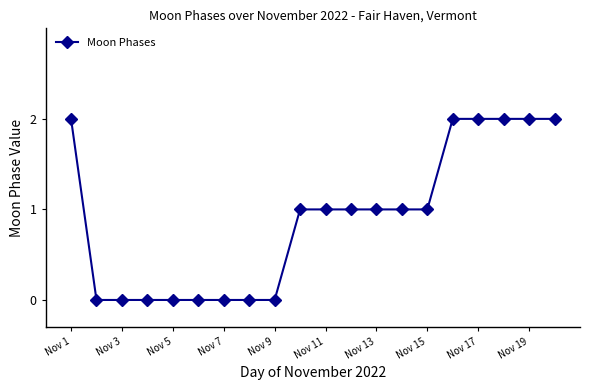

How many values are below 1?

8